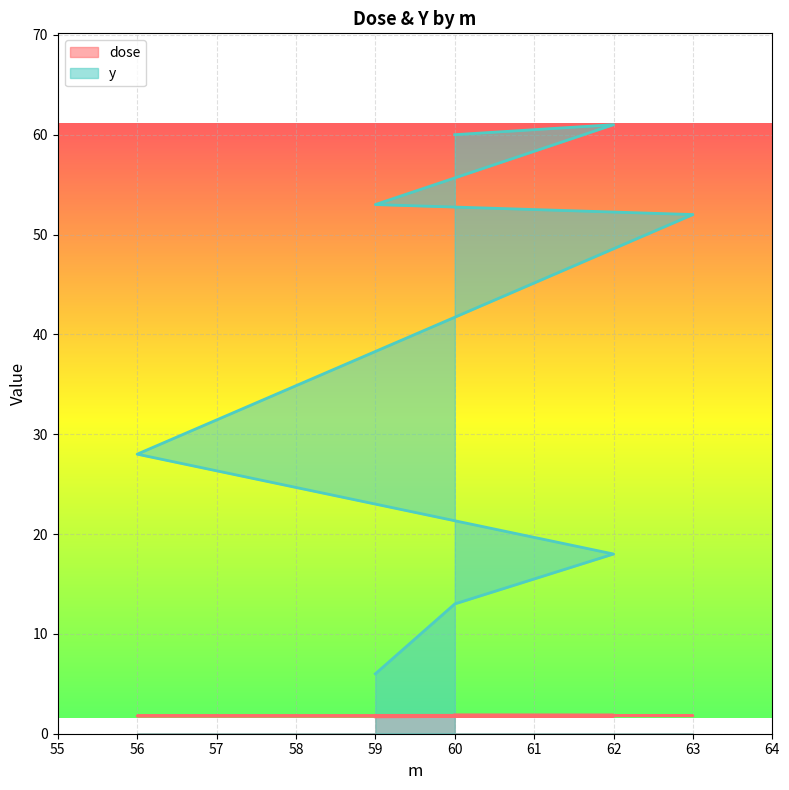

What is the minimum value for y?

6.0